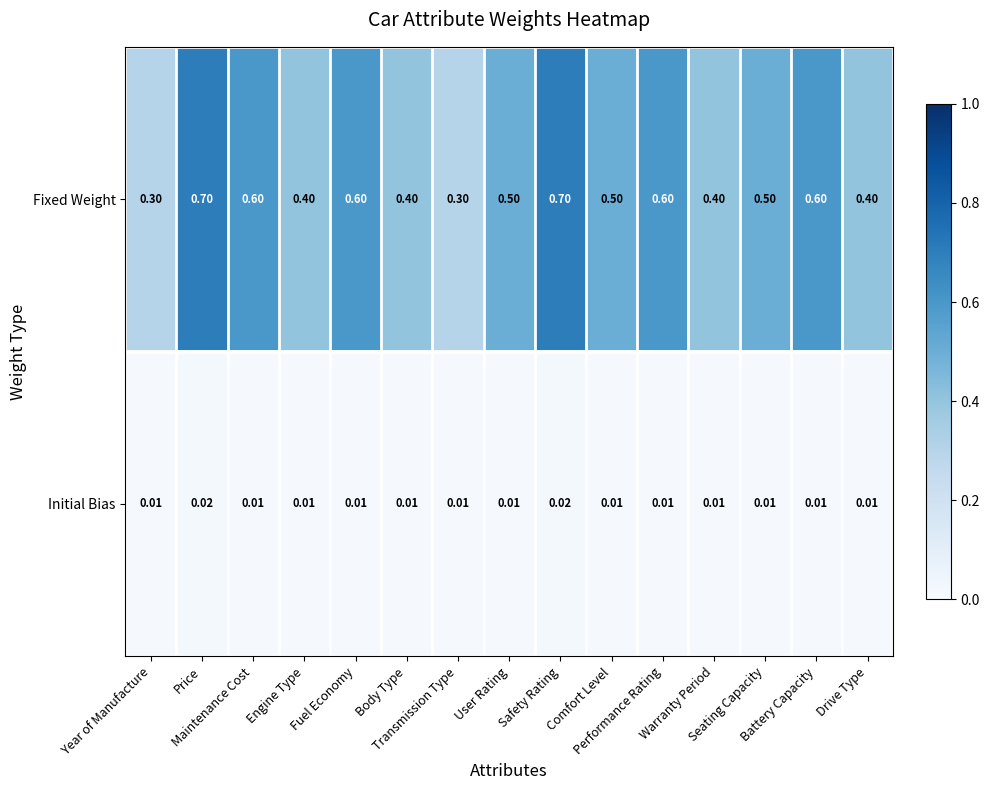

Which series changed the most between User Rating and Safety Rating?

Fixed Weight